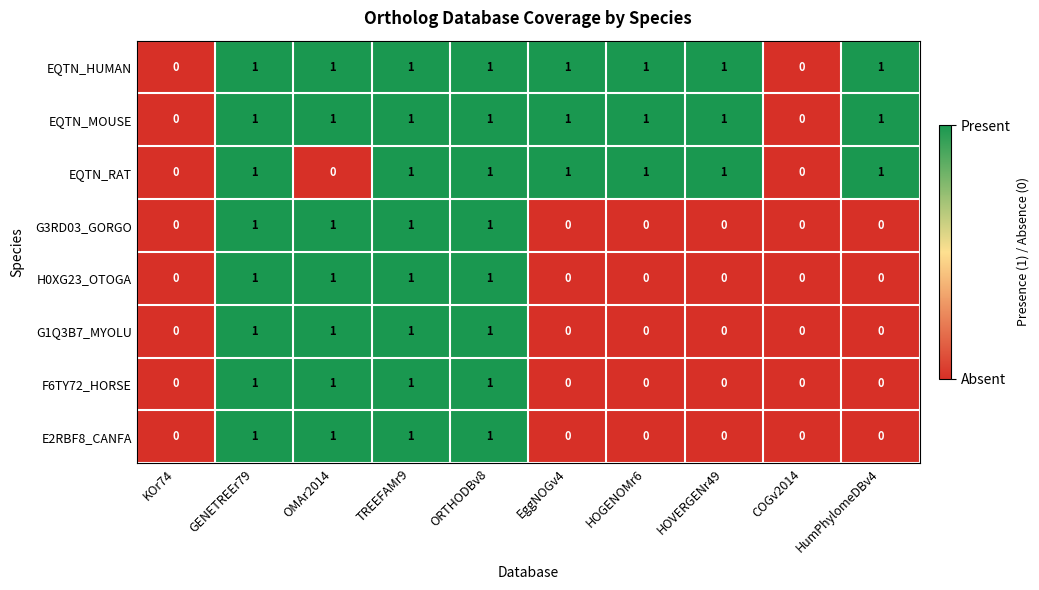

The H0XG23_OTOGA series shows 1 at OMAr2014. True or false?

True